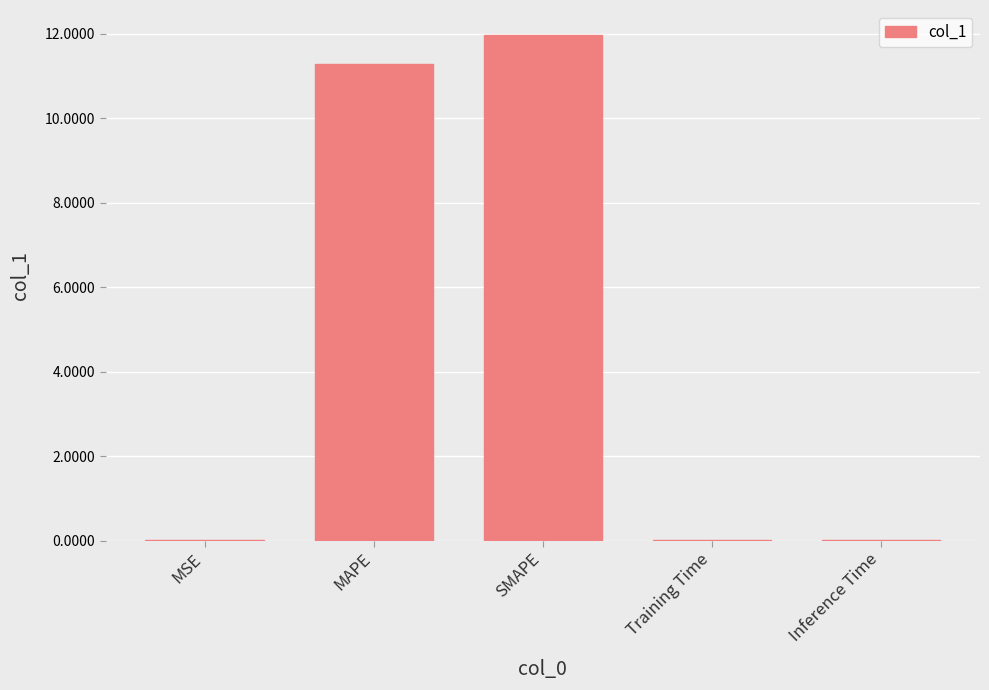

What is the average value?

4.7